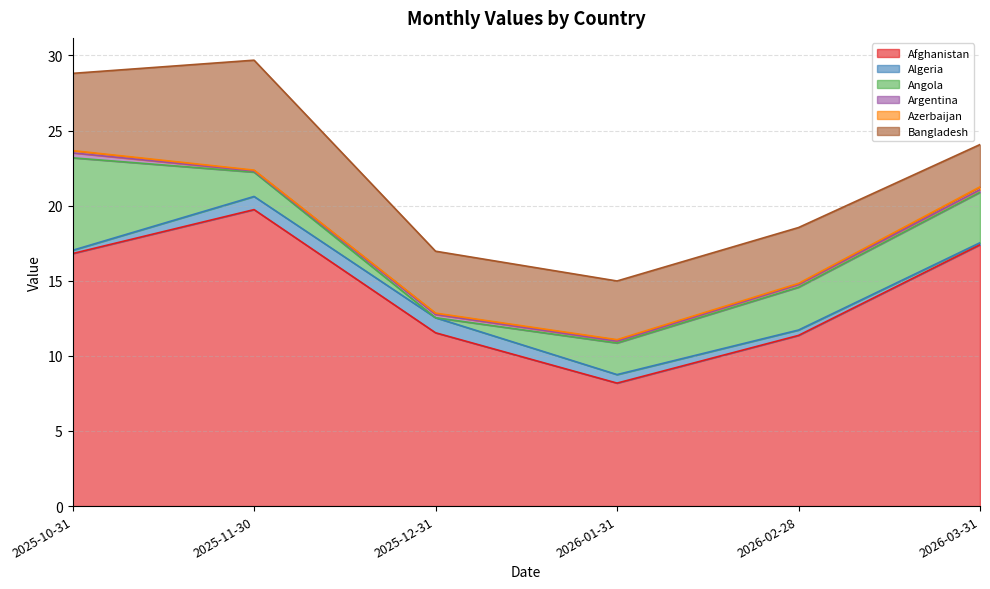

How many lines are shown in the chart?

6